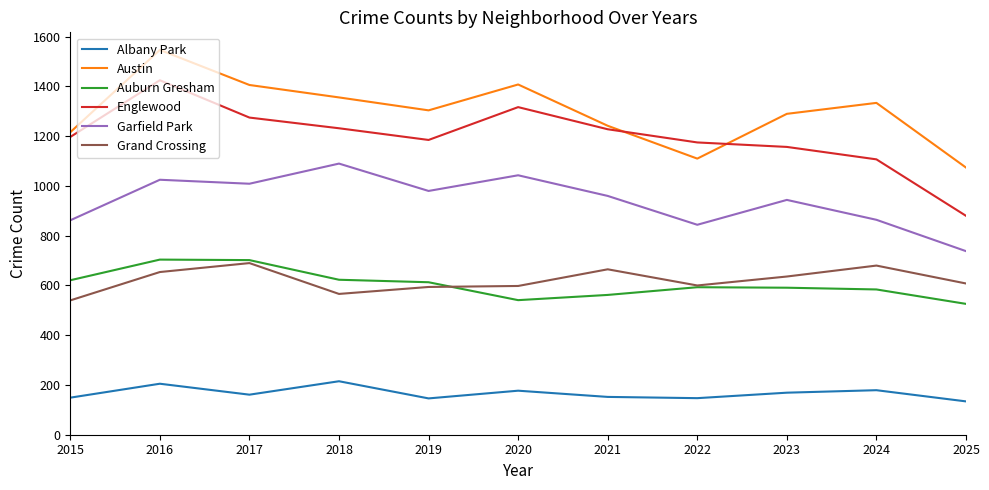

What is the difference between the highest and lowest values at 2021?

1090